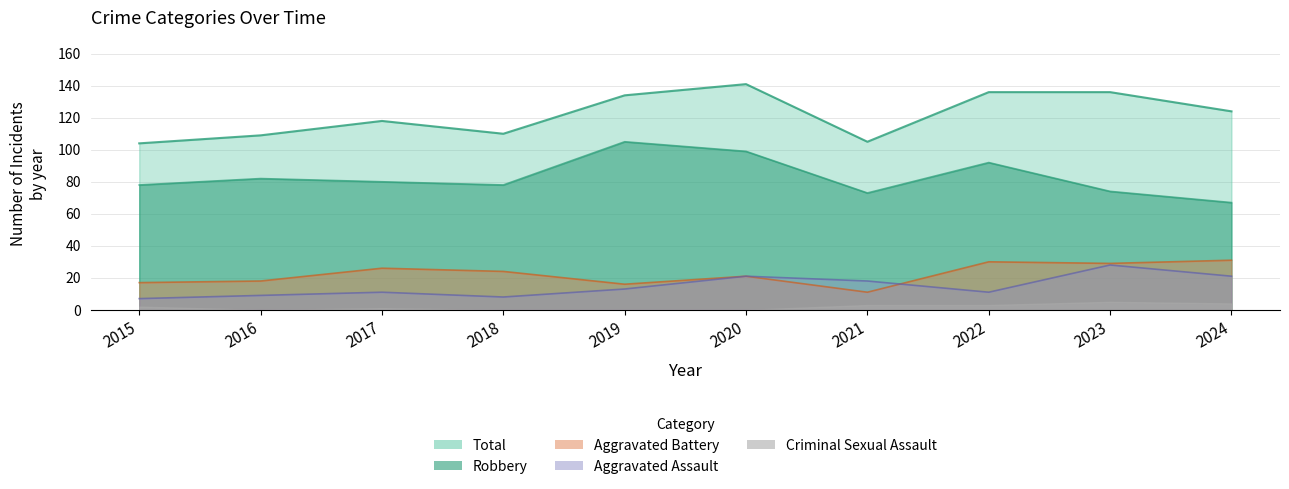

True or false: Total has more than 2 points higher than both neighbors.

False